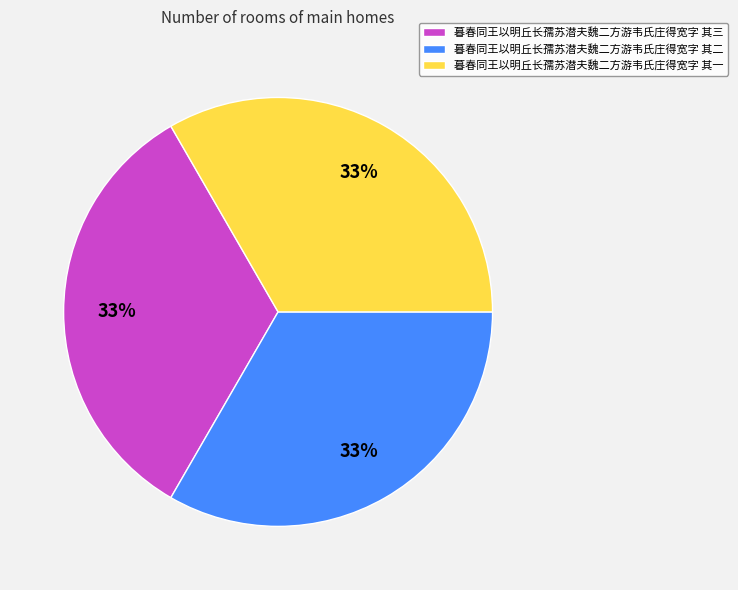

The 暮春同王以明丘长孺苏潜夫魏二方游韦氏庄得宽字 其一 slice represents 33% of the pie. True or false?

True